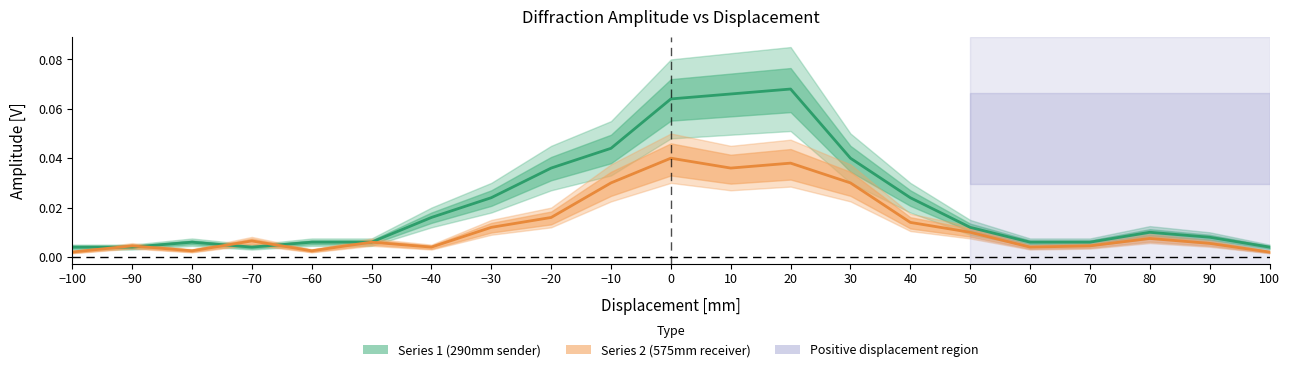

What are all the series names shown in the legend?

Series 1 (290mm sender), Series 2 (575mm receiver)